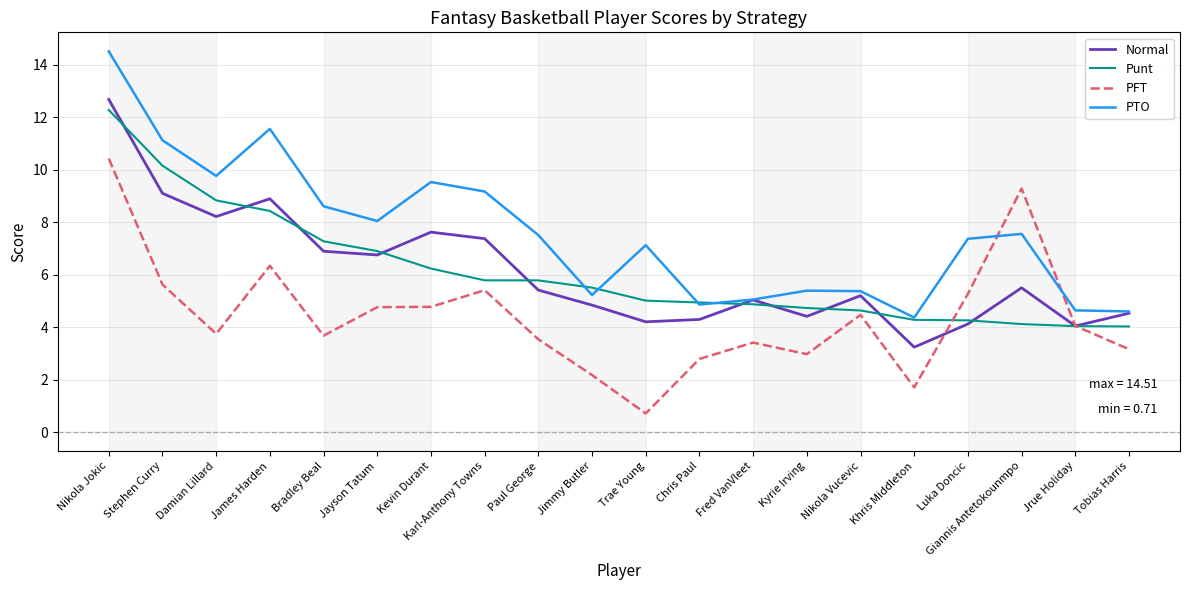

How many values in the PFT series are below 4?

10